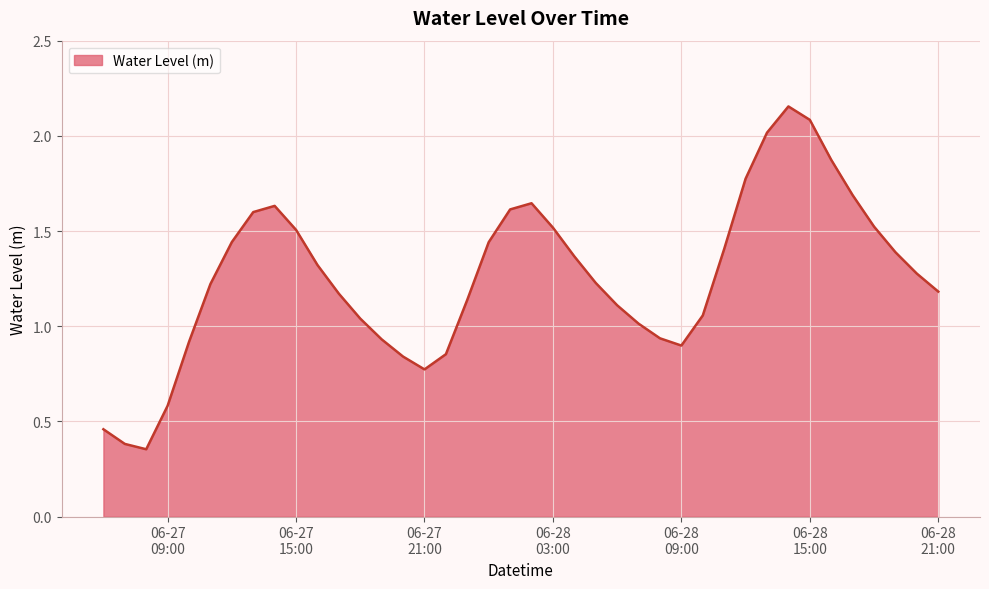

How many lines are shown in the chart?

1